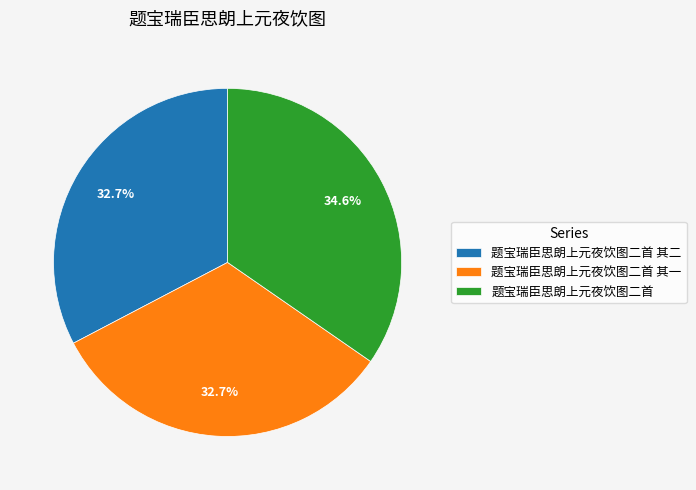

To the nearest percent, what portion does 题宝瑞臣思朗上元夜饮图二首 represent?

35%